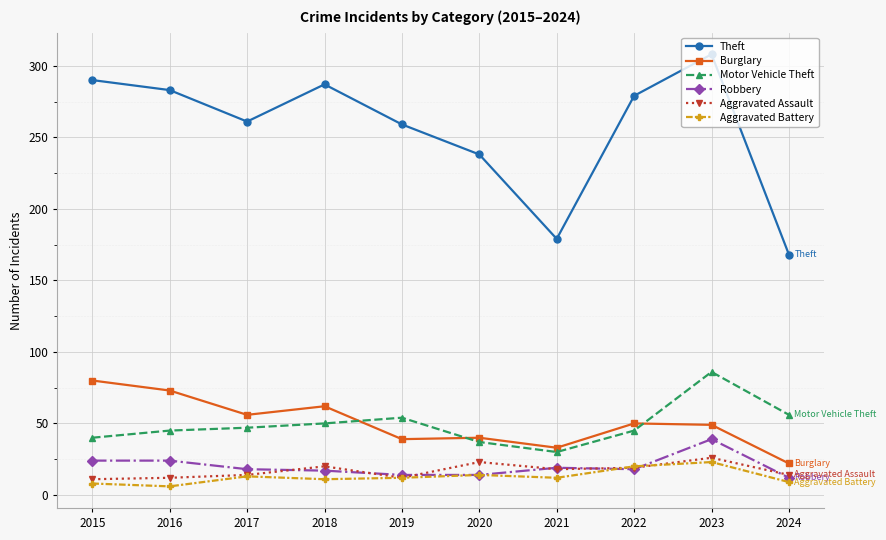

Count the number of categories in the chart.

10